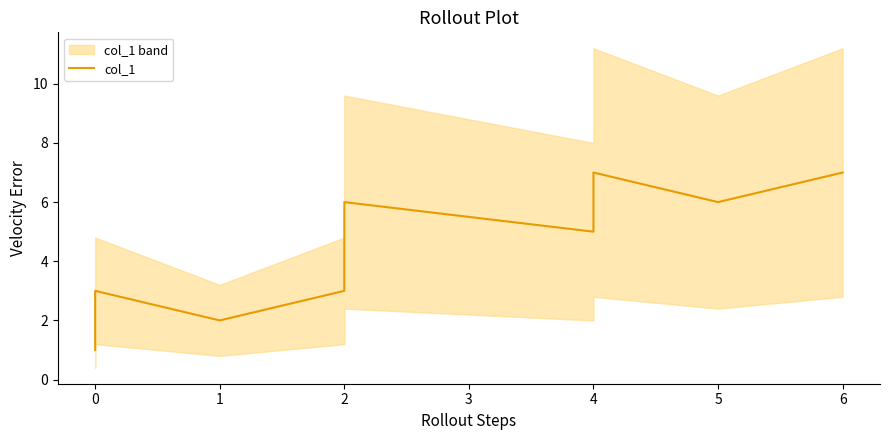

What is the smallest value displayed?

1